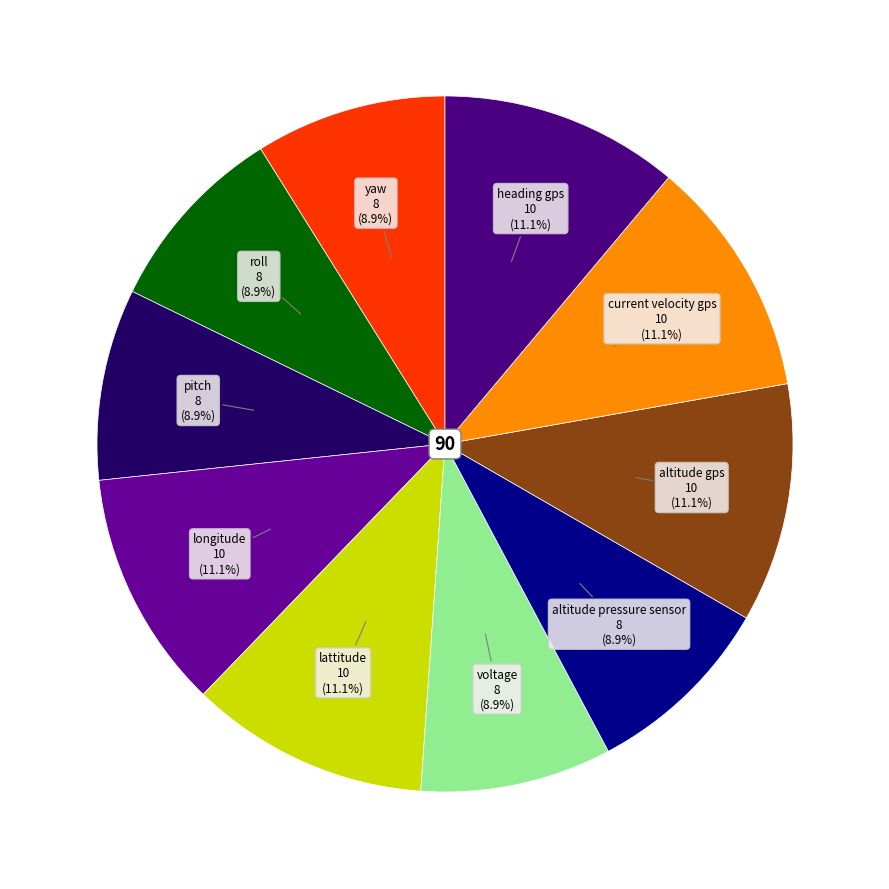

What is the largest slice in the pie chart?

longitude